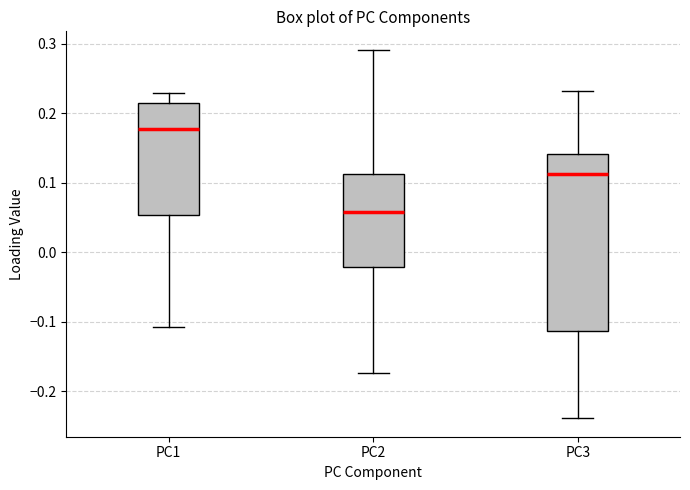

Reading left to right, read every box against the y-axis: the position of its median line, the range the box covers, and the ends of its whiskers. The values are not printed on the chart, so give them approximately, as read against the axis.

PC1: median 0.18, box 0.05 to 0.21, whiskers -0.11 to 0.23
PC2: median 0.06, box -0.02 to 0.11, whiskers -0.17 to 0.29
PC3: median 0.11, box -0.11 to 0.14, whiskers -0.24 to 0.23